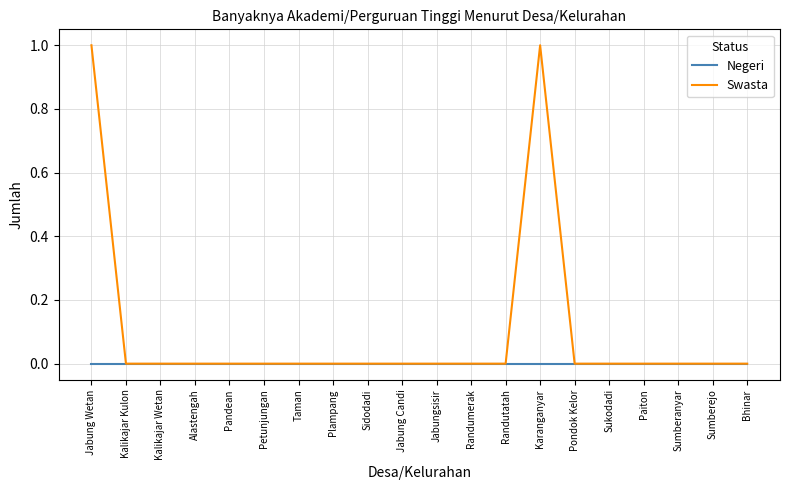

Which series has the largest total across all categories?

Swasta